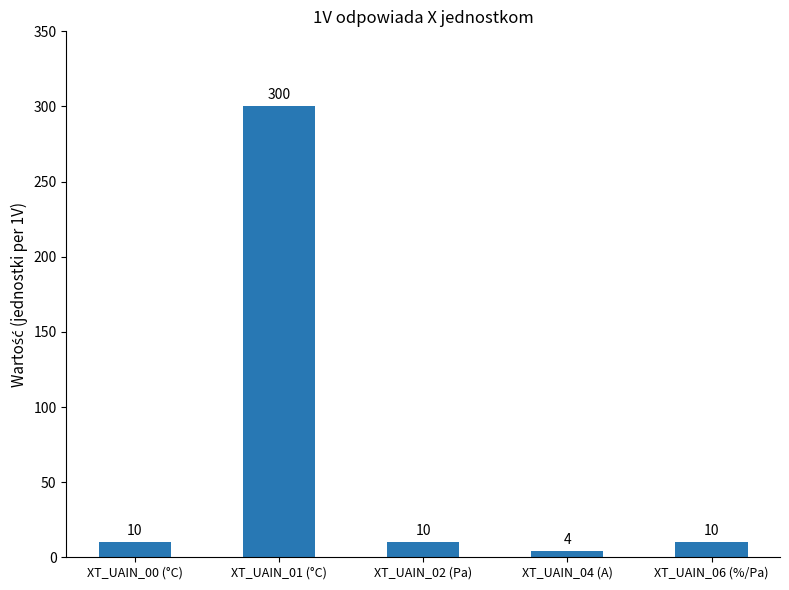

How many data points does each series have?

5